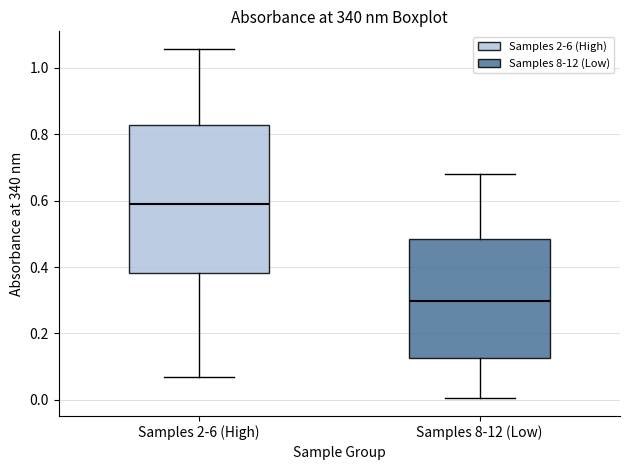

Comparing the boxes themselves (not the whiskers), which one is the tallest?

Samples 2-6 (High)